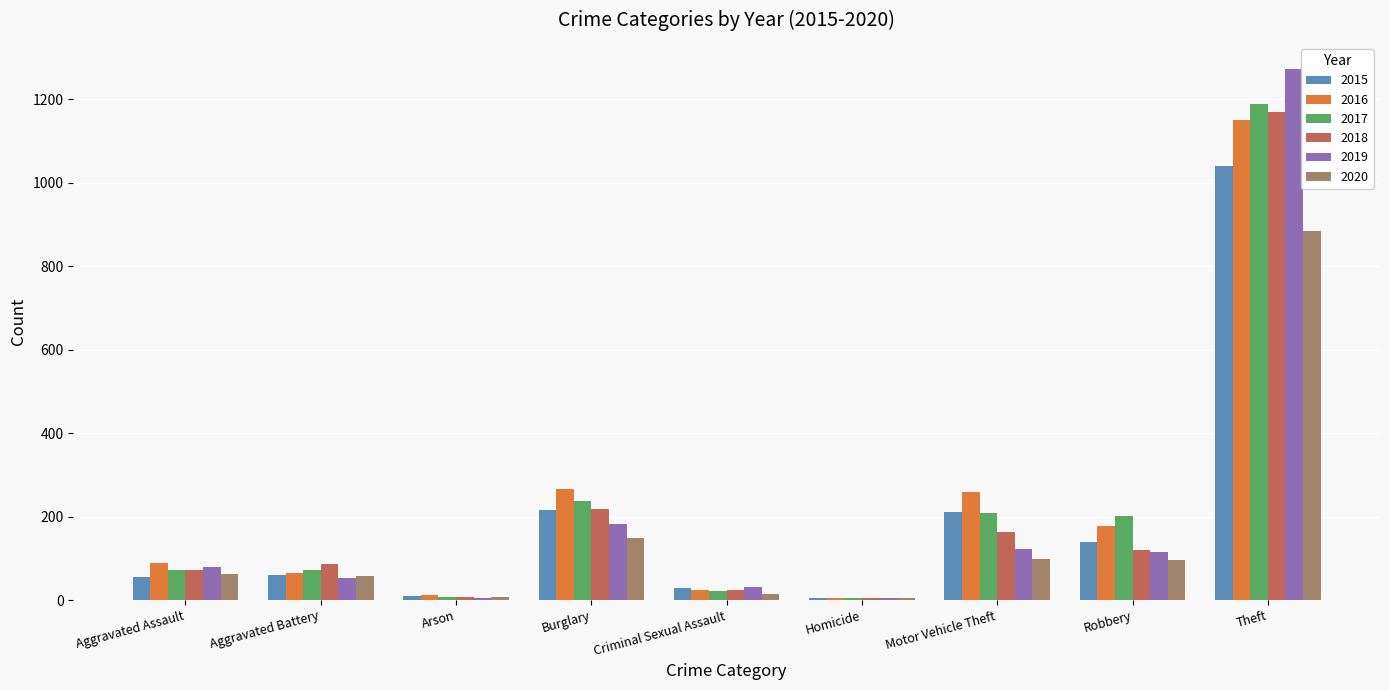

What is the sum of all 2016 values?

2049